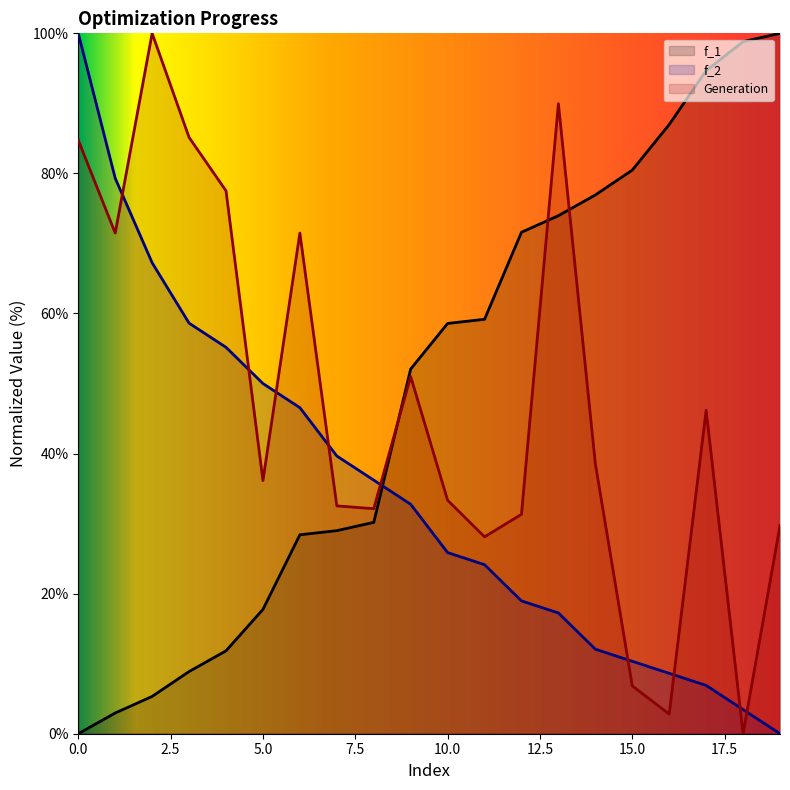

What is the difference between the maximum and minimum values in the f_1 series?

100.0